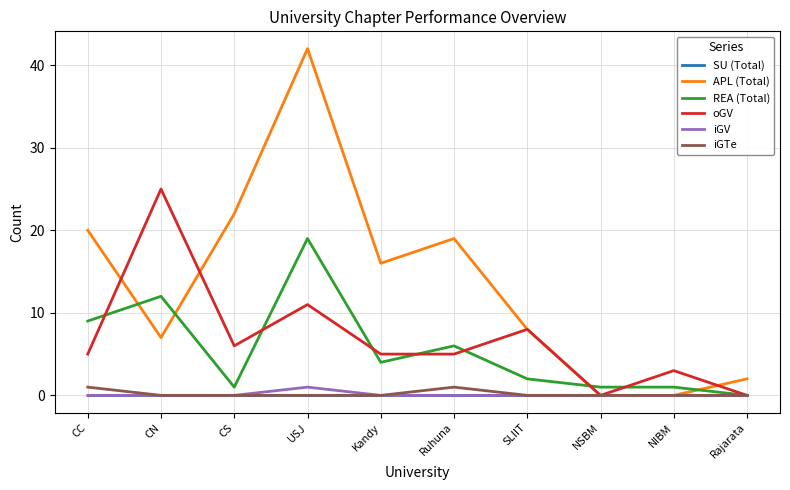

What position from the left is Rajarata?

10